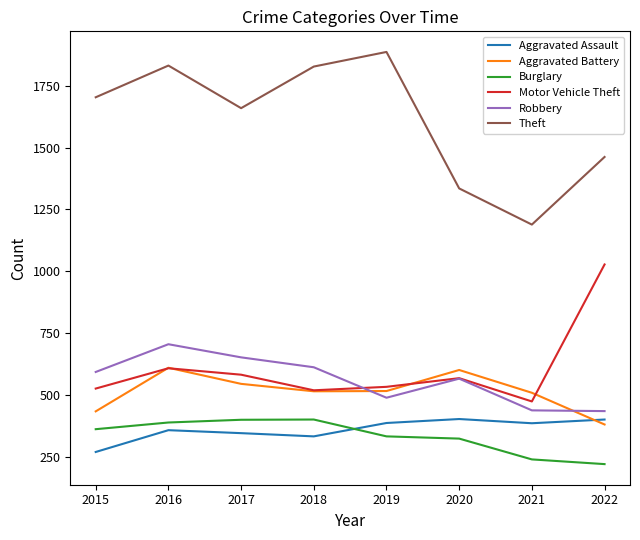

What is the lowest value of the Aggravated Battery series?

382